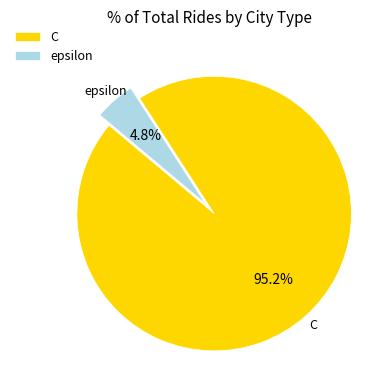

Which category has the biggest portion of the pie?

C